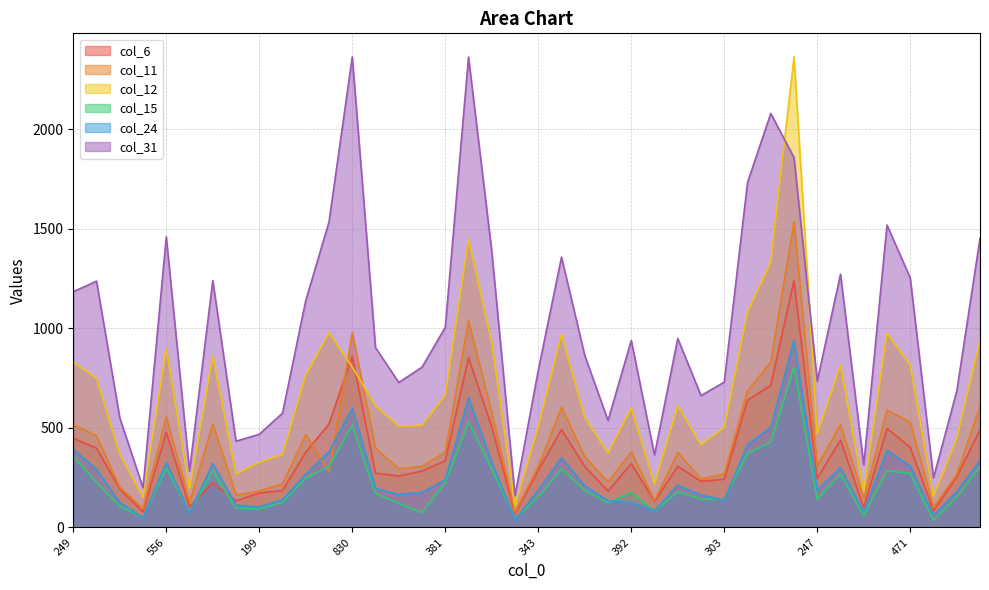

How many data points in col_15 are less than 179?

20